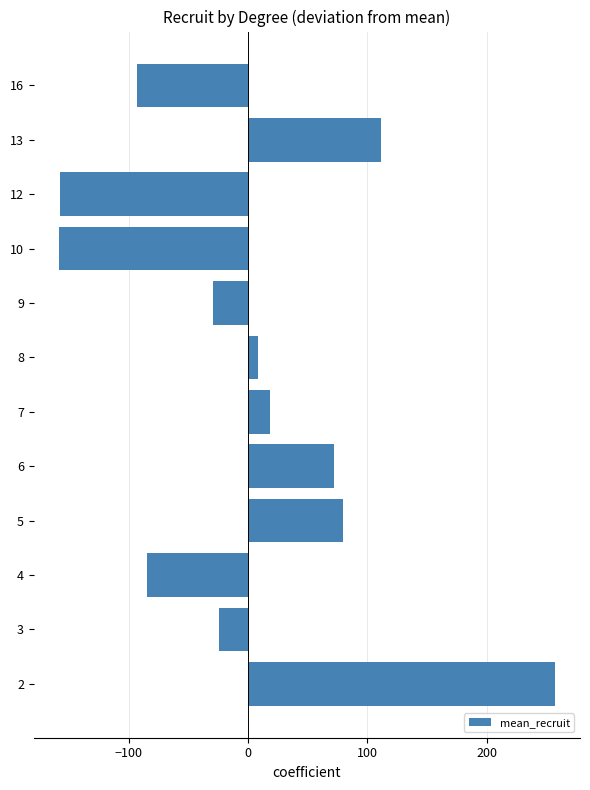

What is the change in value from 5 to 13?

+31.7